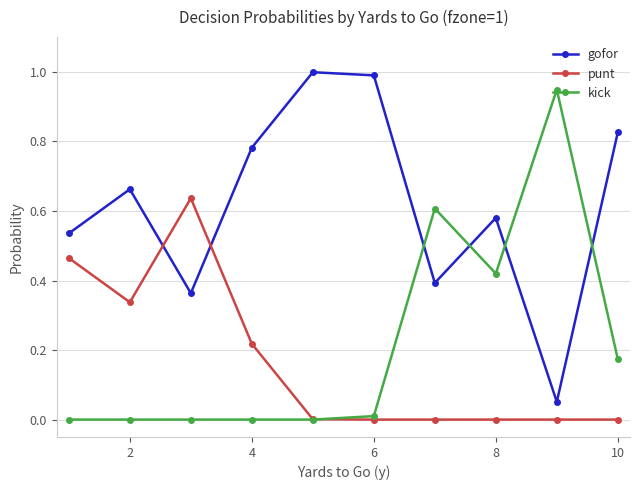

Rank the series by their maximum value, from lowest to highest.

punt, kick, gofor